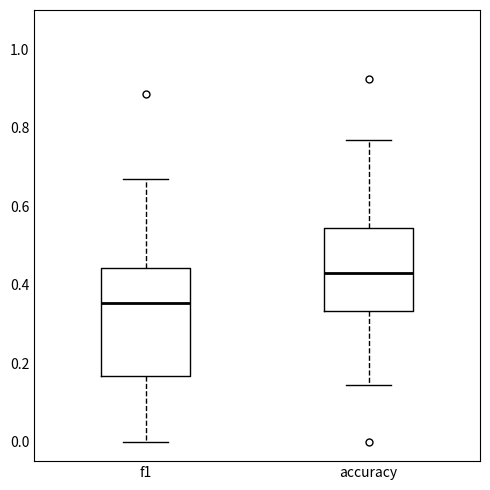

Reading left to right, transcribe this box plot: for each box, give where its median line is, the range the box spans, and where its two whiskers end, as read against the y-axis. The values are not printed on the chart, so give them approximately, as read against the axis.

f1: median 0.36, box 0.16 to 0.44, whiskers 0.00 to 0.66
accuracy: median 0.42, box 0.34 to 0.54, whiskers 0.14 to 0.76